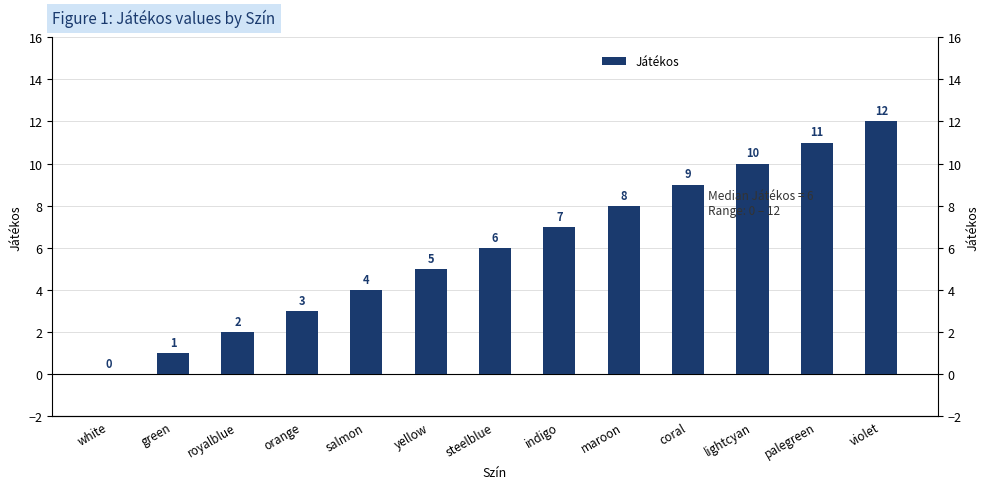

Between palegreen and green, which is larger?

palegreen